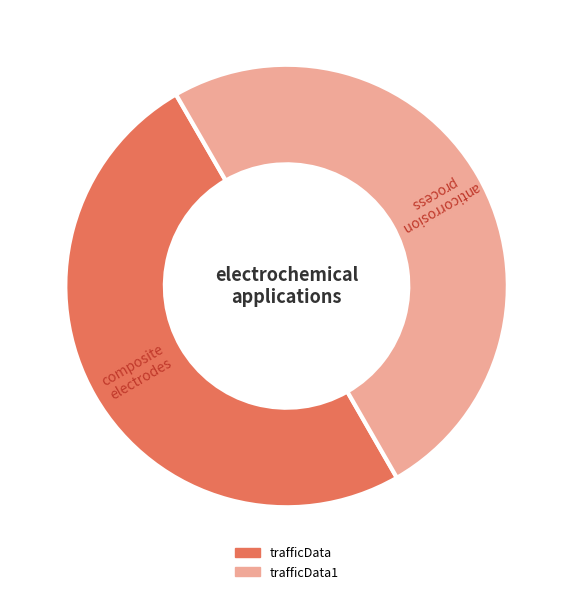

Count the number of slices in the pie.

2